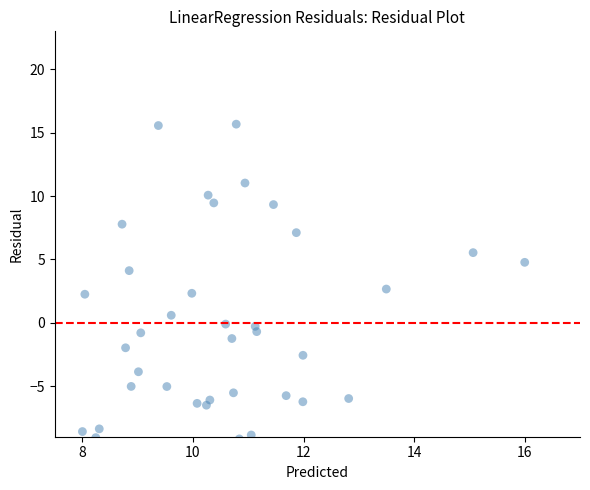

What is the range of X values (max minus min)?

8.0